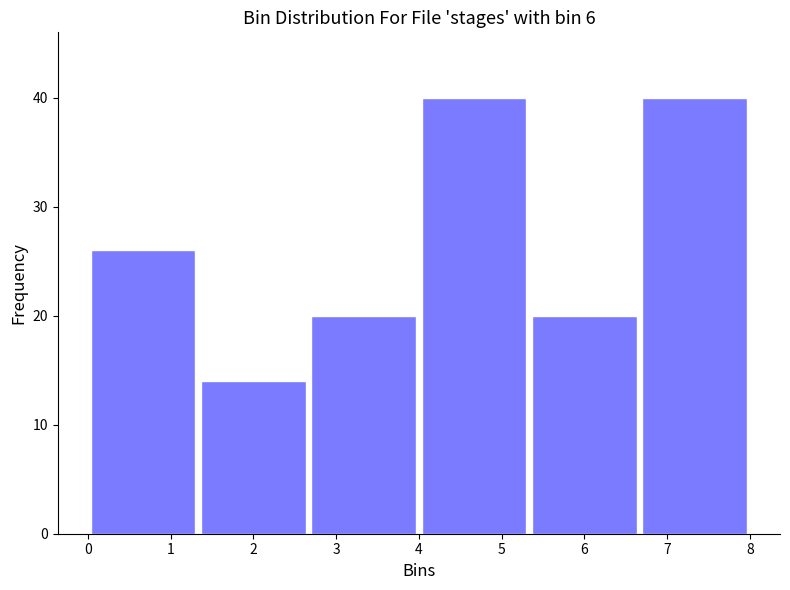

How tall is the bar that spans 4.0 to 5.3 on the x-axis? Neither the bar edges nor the heights are printed on the chart, so give them approximately, as read against the axes.

40